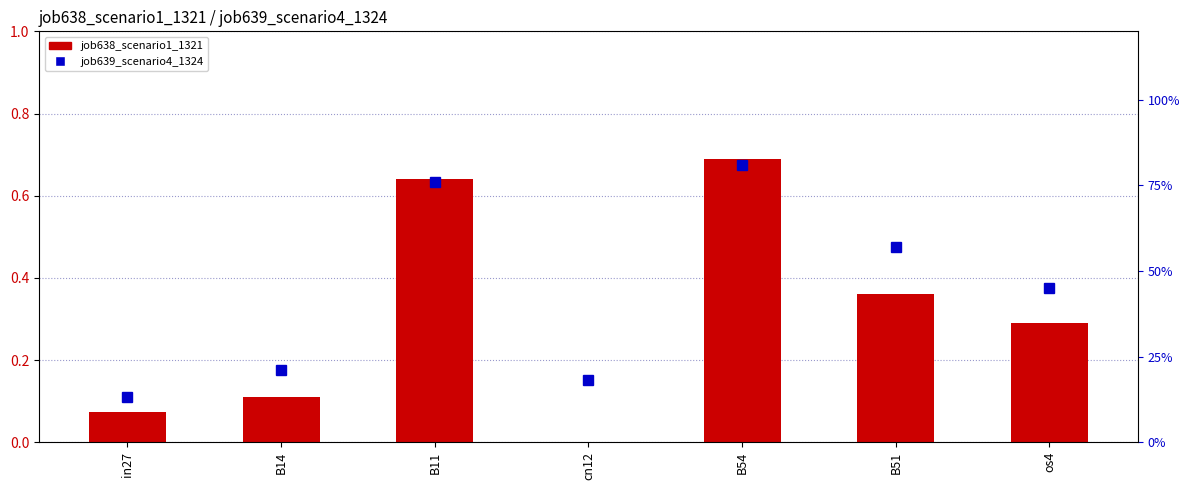

The job638_scenario1_1321 series shows 0.1 at B51. True or false?

False